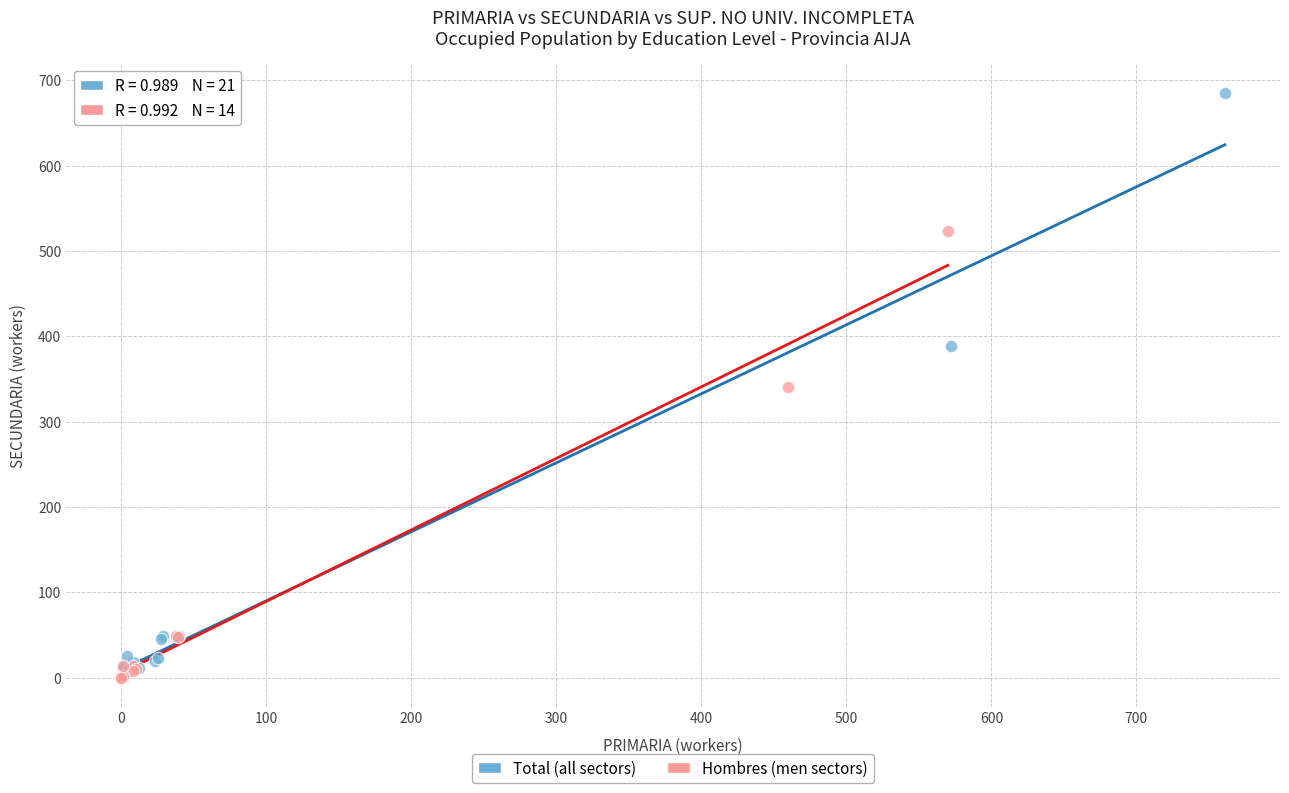

Which series has the largest Y range (max minus min)?

Total (all sectors)